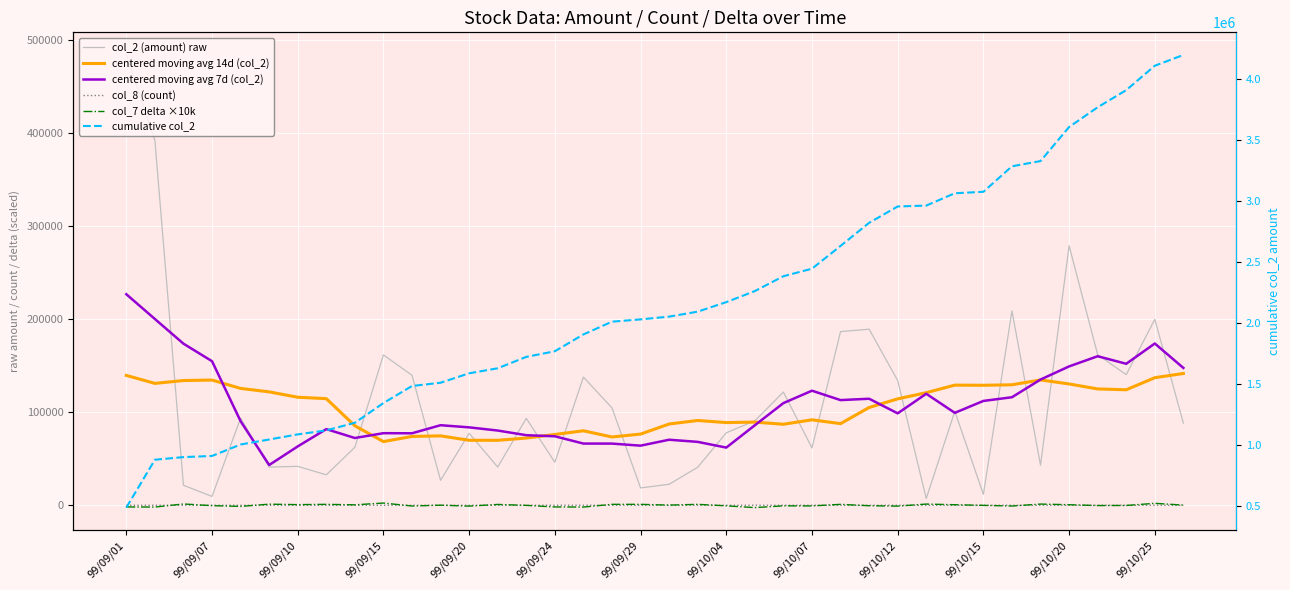

True or false: col_2 (amount) raw and cumulative col_2 cross at least once.

False